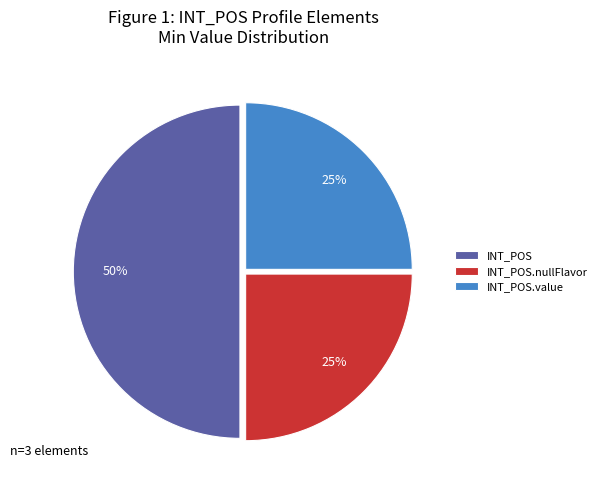

Combined, do INT_POS.nullFlavor and INT_POS account for over 50%?

Yes